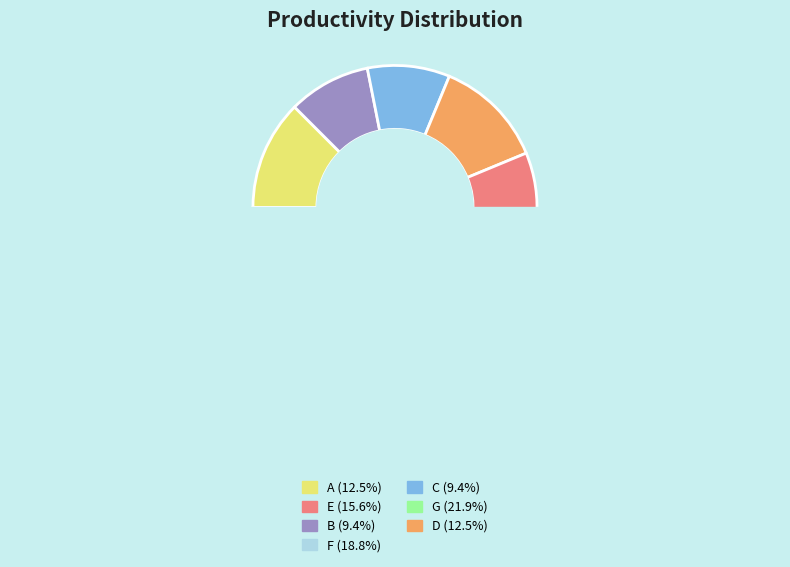

Does A account for over 50% of the chart?

No